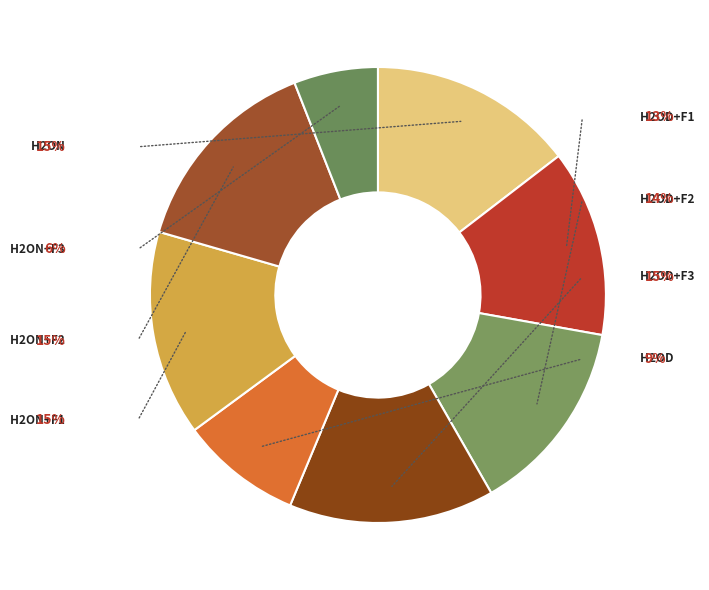

The H2On+F3 slice represents 6% of the pie. True or false?

True